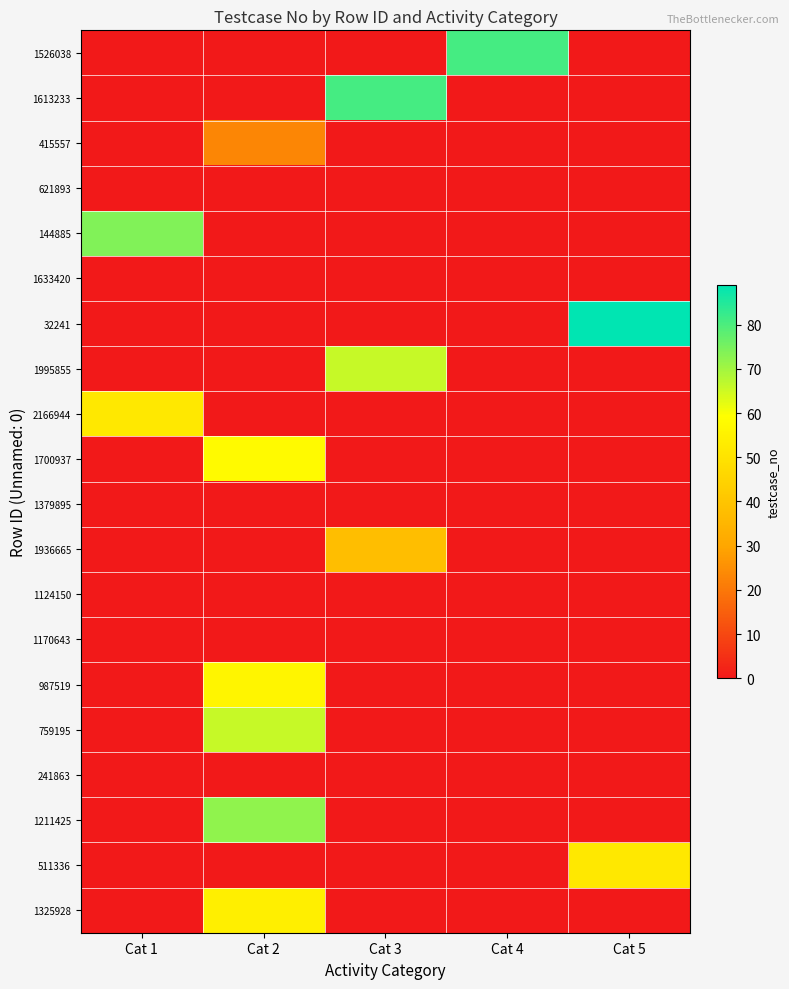

Reading left to right, list all the values displayed in this chart.

1526038: Cat 1=0	Cat 2=0	Cat 3=0	Cat 4=81	Cat 5=0
1613233: Cat 1=0	Cat 2=0	Cat 3=81	Cat 4=0	Cat 5=0
415557: Cat 1=0	Cat 2=23	Cat 3=0	Cat 4=0	Cat 5=0
621893: Cat 1=0	Cat 2=0	Cat 3=0	Cat 4=0	Cat 5=0
144885: Cat 1=74	Cat 2=0	Cat 3=0	Cat 4=0	Cat 5=0
1633420: Cat 1=0	Cat 2=0	Cat 3=0	Cat 4=0	Cat 5=0
32241: Cat 1=0	Cat 2=0	Cat 3=0	Cat 4=0	Cat 5=89
1995855: Cat 1=0	Cat 2=0	Cat 3=66	Cat 4=0	Cat 5=0
2166944: Cat 1=52	Cat 2=0	Cat 3=0	Cat 4=0	Cat 5=0
1700937: Cat 1=0	Cat 2=58	Cat 3=0	Cat 4=0	Cat 5=0
1379895: Cat 1=0	Cat 2=0	Cat 3=0	Cat 4=0	Cat 5=0
1936665: Cat 1=0	Cat 2=0	Cat 3=38	Cat 4=0	Cat 5=0
1124150: Cat 1=0	Cat 2=0	Cat 3=0	Cat 4=0	Cat 5=0
1170643: Cat 1=0	Cat 2=0	Cat 3=0	Cat 4=0	Cat 5=0
987519: Cat 1=0	Cat 2=56	Cat 3=0	Cat 4=0	Cat 5=0
759195: Cat 1=0	Cat 2=66	Cat 3=0	Cat 4=0	Cat 5=0
241863: Cat 1=0	Cat 2=0	Cat 3=0	Cat 4=0	Cat 5=0
1211425: Cat 1=0	Cat 2=72	Cat 3=0	Cat 4=0	Cat 5=0
511336: Cat 1=0	Cat 2=0	Cat 3=0	Cat 4=0	Cat 5=52
1325928: Cat 1=0	Cat 2=54	Cat 3=0	Cat 4=0	Cat 5=0